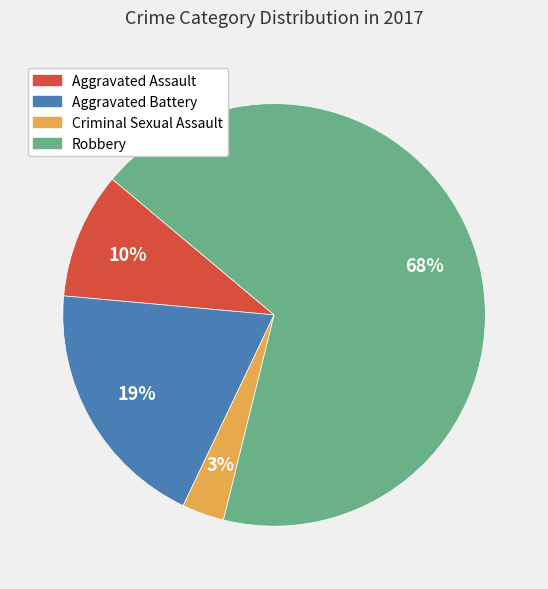

Do Aggravated Battery and Criminal Sexual Assault together represent more than half of the pie?

No